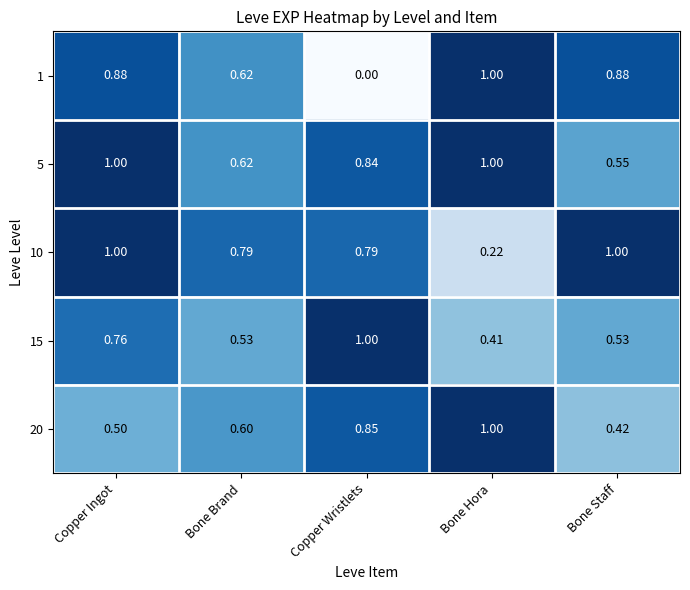

At which category is the sum across all series the highest?

Copper Ingot